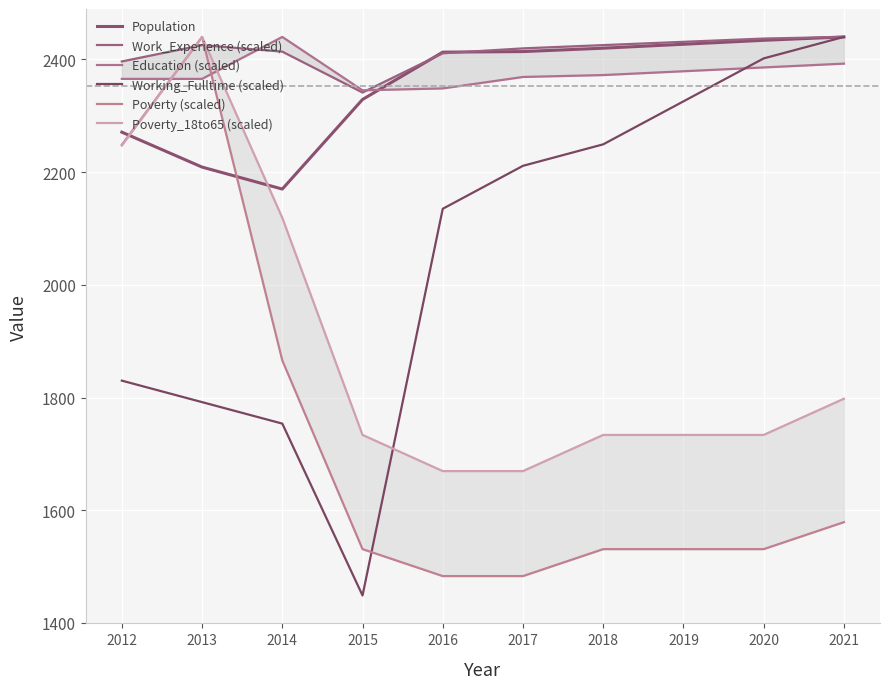

Is the value of Working_Fulltime (scaled) at 2014 greater than the value of Work_Experience (scaled) at 2019?

No